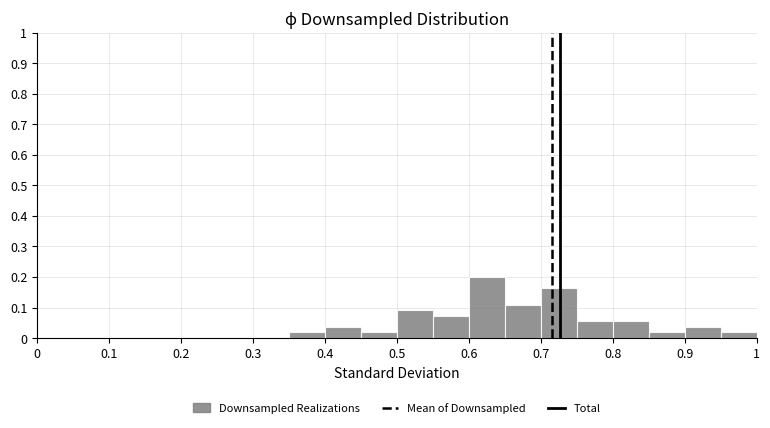

Reading left to right, list every bar in this chart as the range it spans on the x-axis followed by its height. The values are not printed on the chart, so give them approximately, as read against the axis.

0.00 to 0.05: 0
0.05 to 0.10: 0
0.10 to 0.15: 0
0.15 to 0.20: 0
0.20 to 0.25: 0
0.25 to 0.30: 0
0.30 to 0.35: 0
0.35 to 0.40: 0.02
0.40 to 0.45: 0.04
0.45 to 0.50: 0.02
0.50 to 0.55: 0.09
0.55 to 0.60: 0.07
0.60 to 0.65: 0.20
0.65 to 0.70: 0.11
0.70 to 0.75: 0.16
0.75 to 0.80: 0.05
0.80 to 0.85: 0.05
0.85 to 0.90: 0.02
0.90 to 0.95: 0.04
0.95 to 1.00: 0.02